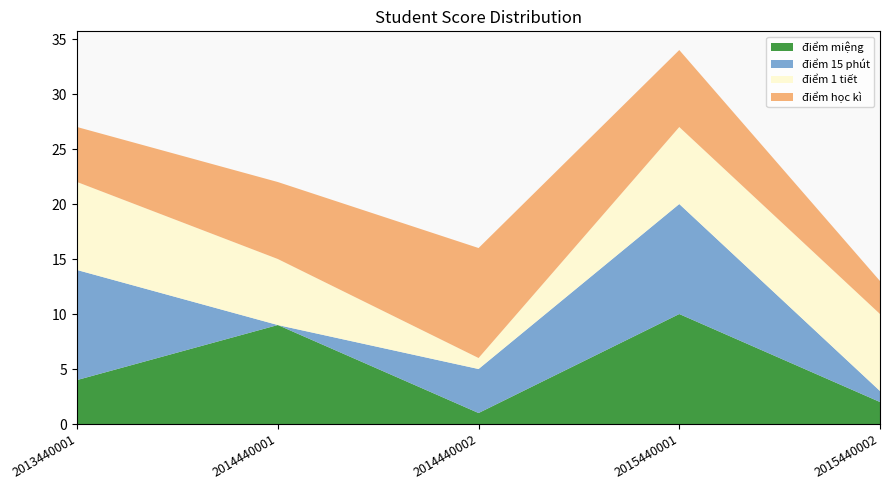

Reading left to right, extract all data points from this chart.

điểm miệng: 4	9	1	10	2
điểm 15 phút: 10	0	4	10	1
điểm 1 tiết: 8	6	1	7	7
điểm học kì: 5	7	10	7	3